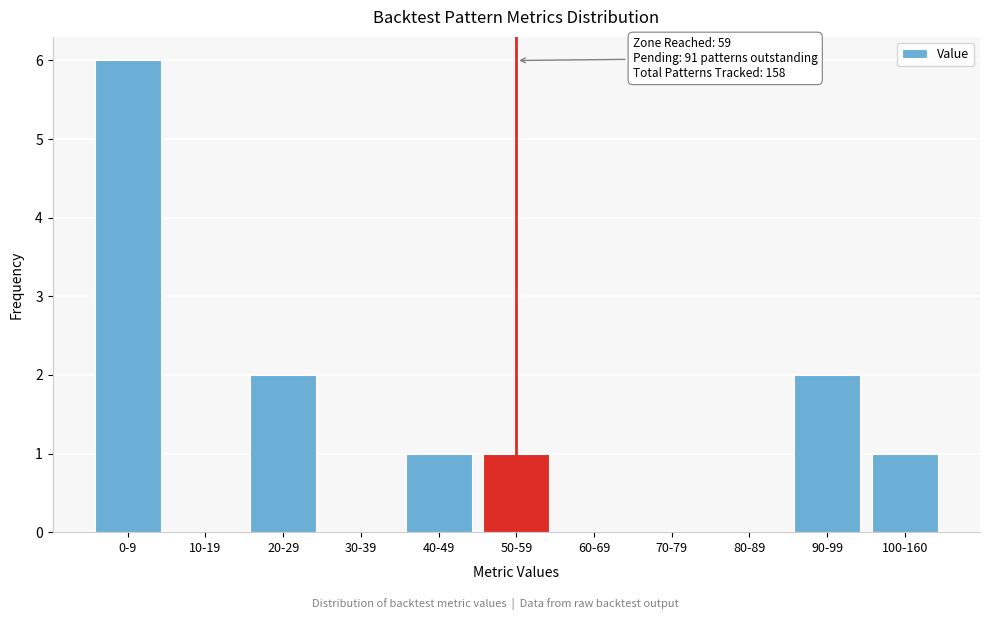

Reading left to right, extract all data points from this chart.

0-9=6	10-19=0	20-29=2	30-39=0	40-49=1	50-59=1	60-69=0	70-79=0	80-89=0	90-99=2	100-160=1